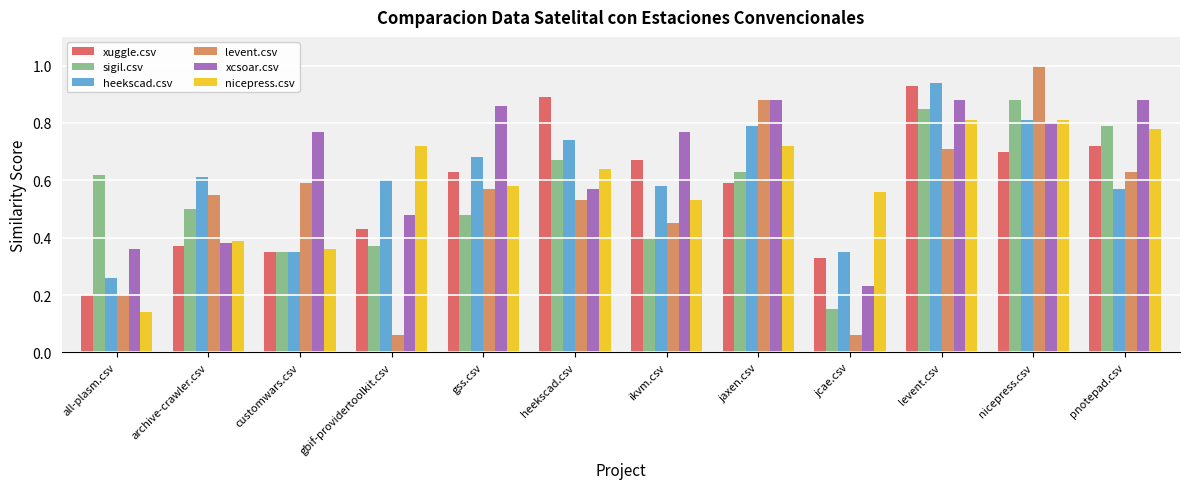

What is the label of the 6th bar from the left?

heekscad.csv